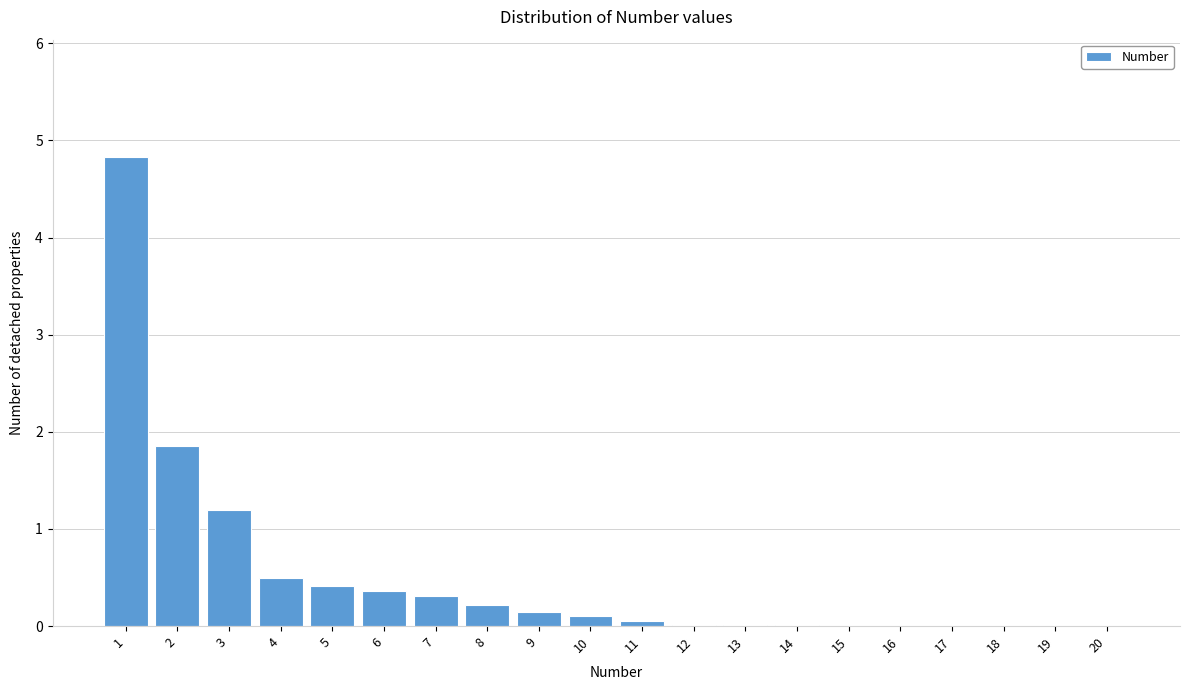

What is the sum of all values?

10.0